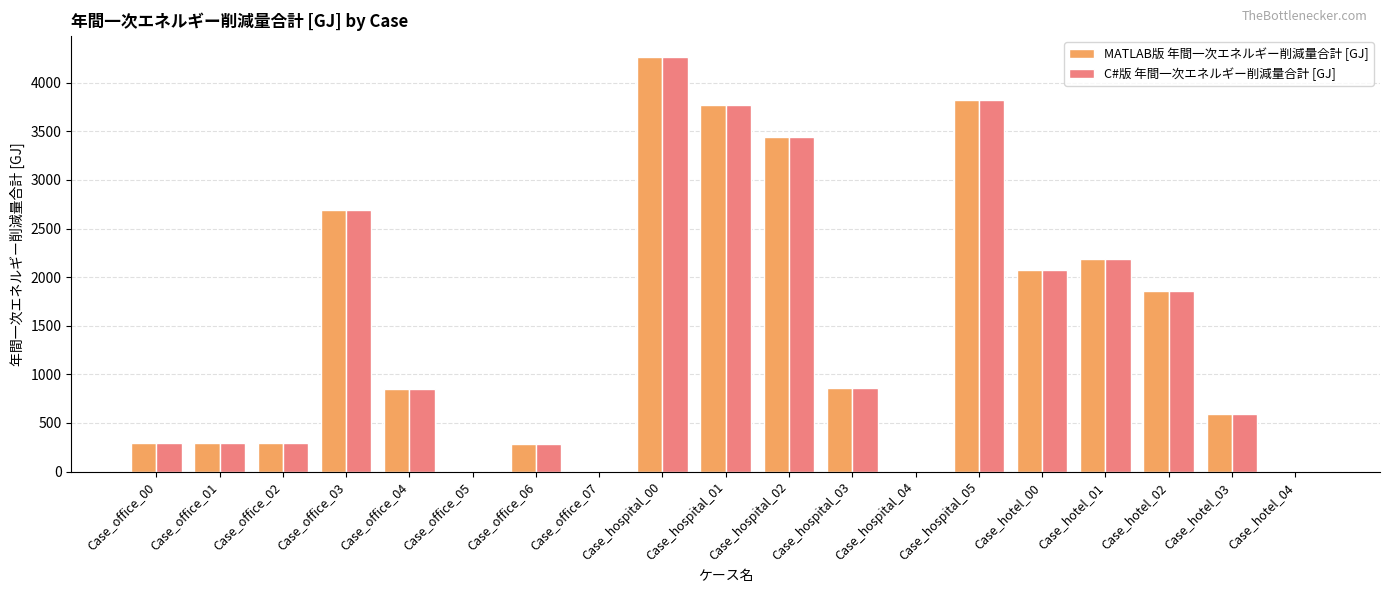

What is the sum of the MATLAB版 年間一次エネルギー削減量合計 [GJ] values at Case_office_05 and Case_office_00?

292.3